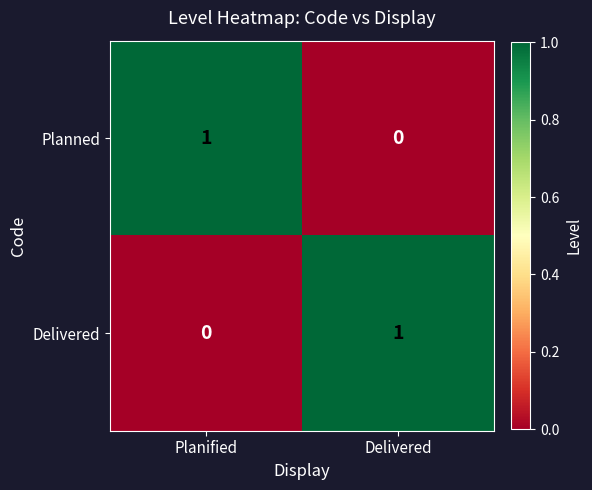

At which label is Planned closest to 0?

Delivered